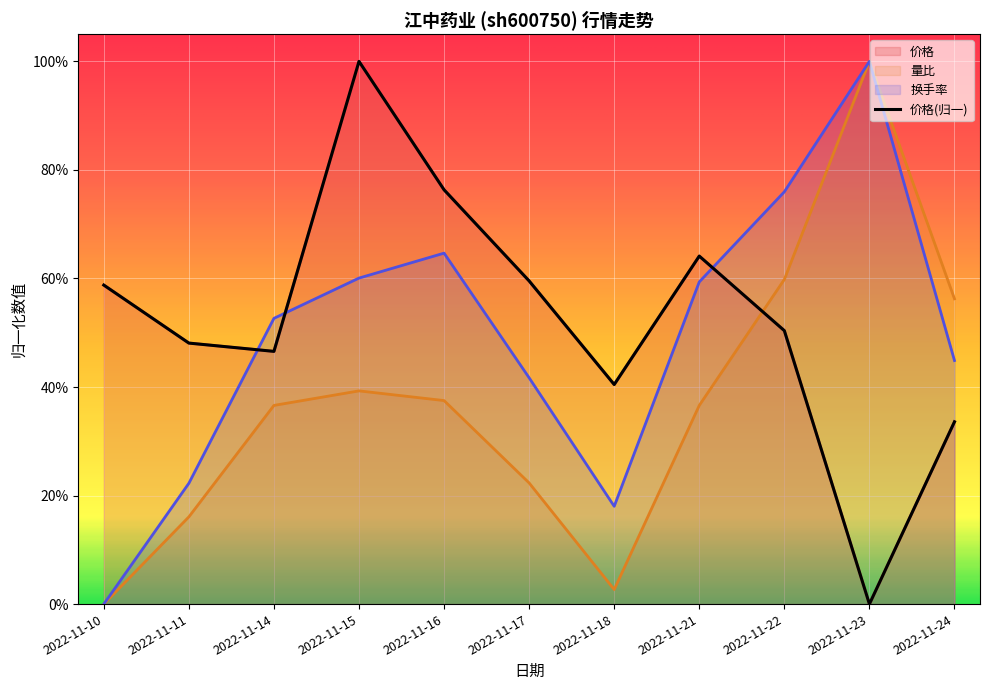

True or false: 量比 and 换手率 intersect in this chart.

False